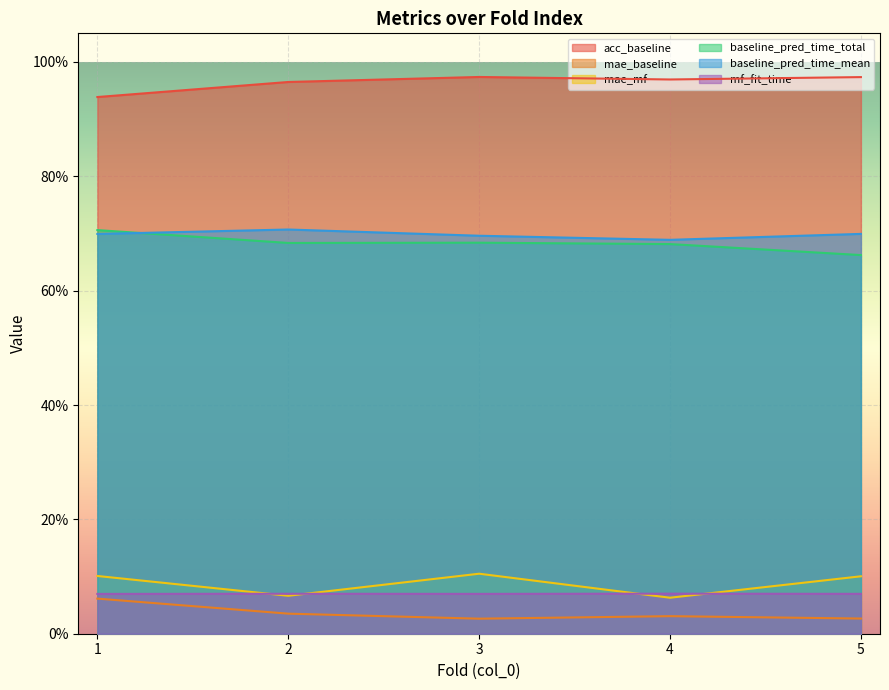

Reading right to left, list all the values displayed in this chart.

acc_baseline: 1.0	1.0	1.0	1.0	0.9
mae_baseline: 0.0	0.0	0.0	0.0	0.1
mae_mf: 0.1	0.1	0.1	0.1	0.1
baseline_pred_time_total: 0.7	0.7	0.7	0.7	0.7
baseline_pred_time_mean: 0.7	0.7	0.7	0.7	0.7
mf_fit_time: 0.1	0.1	0.1	0.1	0.1